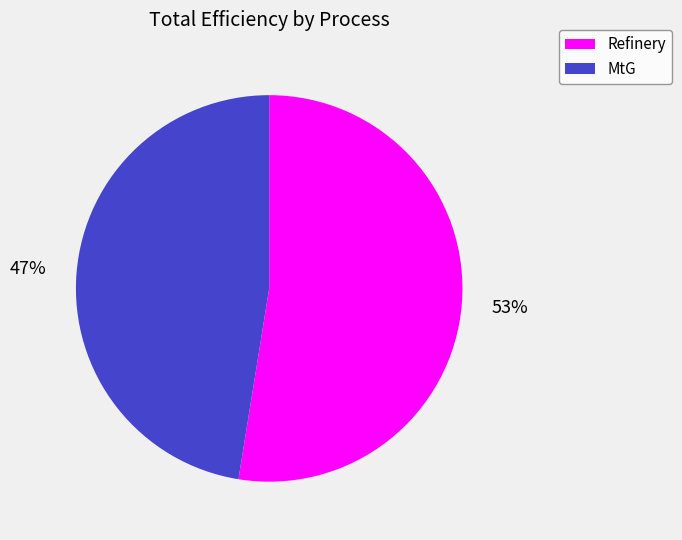

What is the largest slice in the pie chart?

Refinery